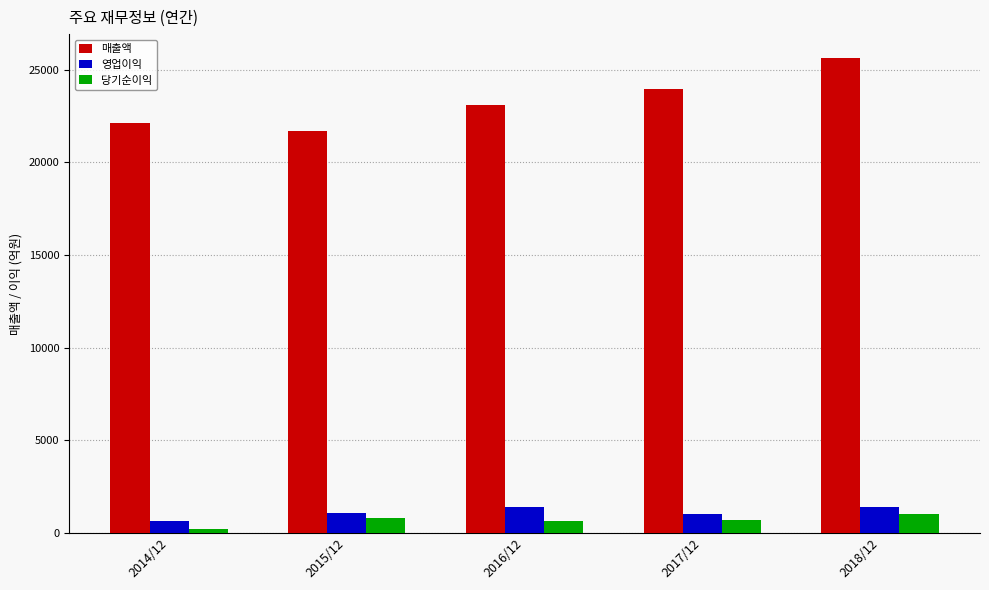

The value of 매출액 at 2015/12 is 9894. True or false?

False